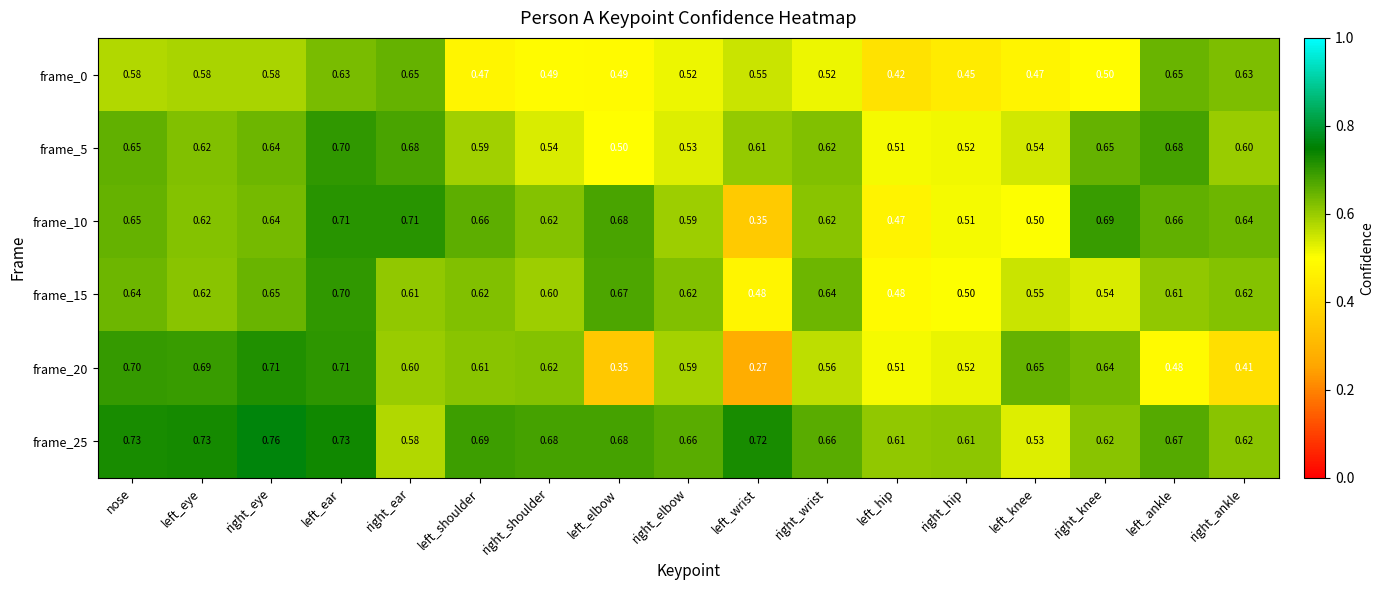

At which category is the sum across all series the highest?

left_ear